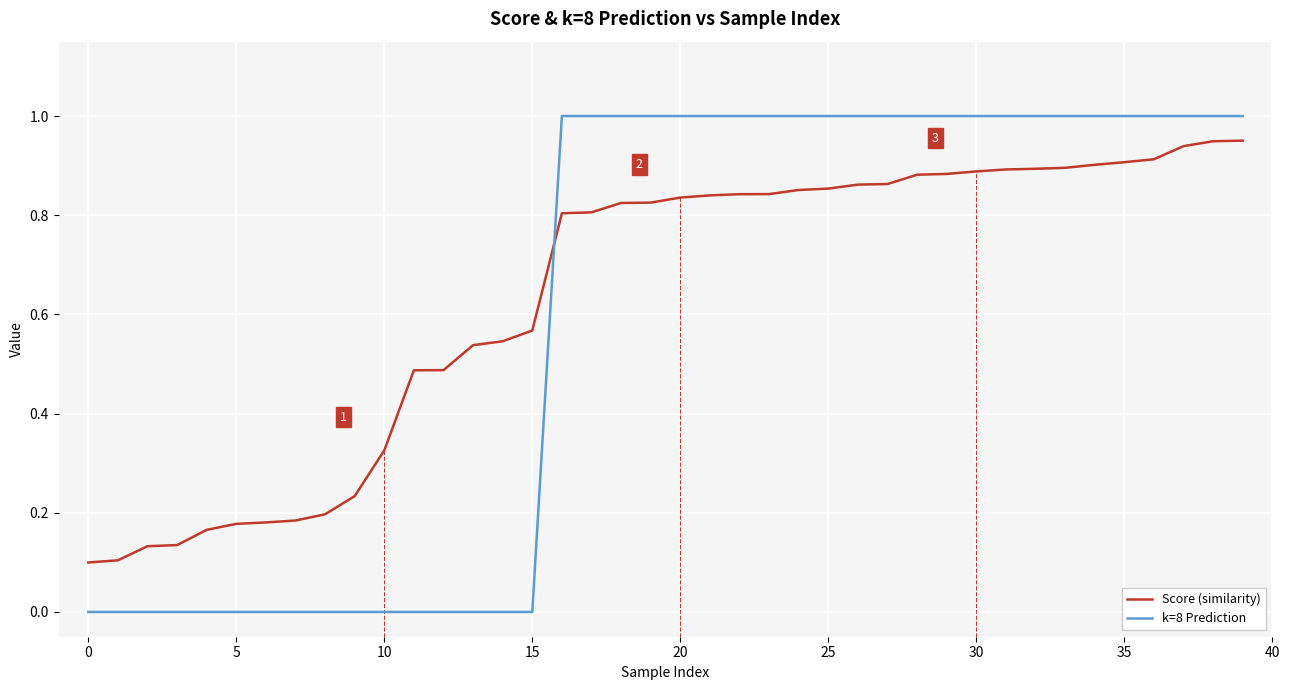

List the series in order of their peak value, lowest first.

Score (similarity), k=8 Prediction